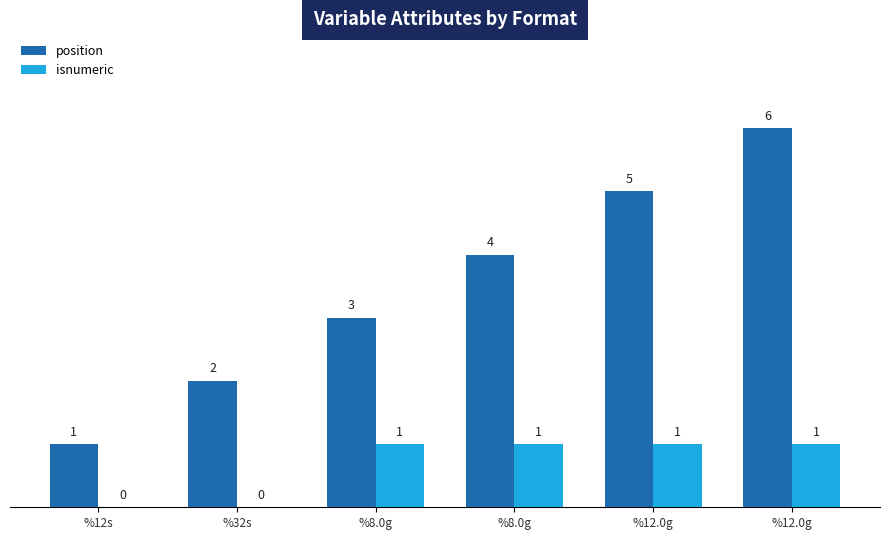

List the series in order of their peak value, highest first.

position, isnumeric